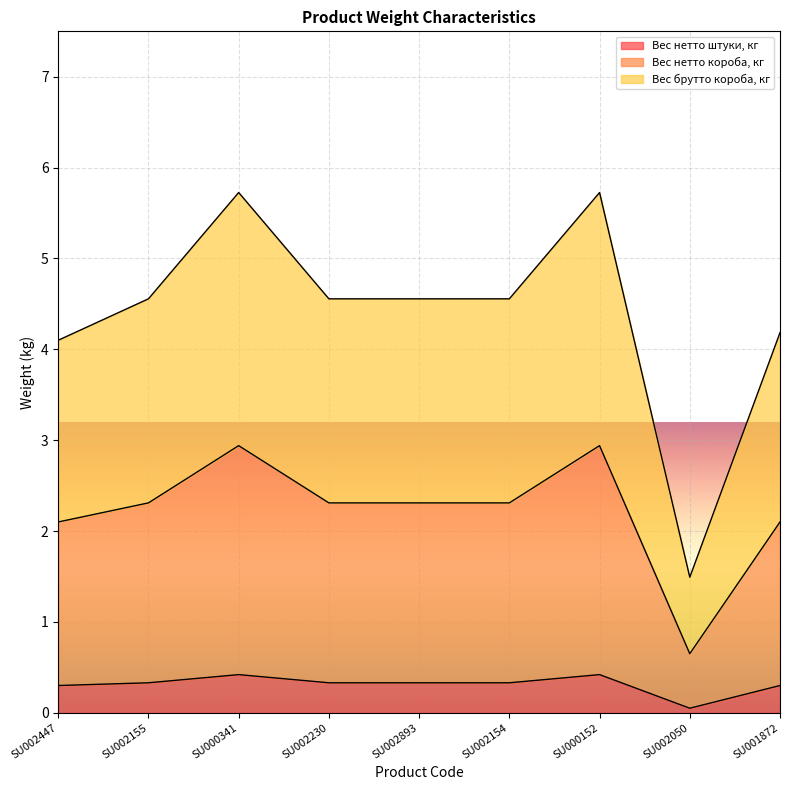

What is the minimum value for Вес брутто короба, кг?

1.5